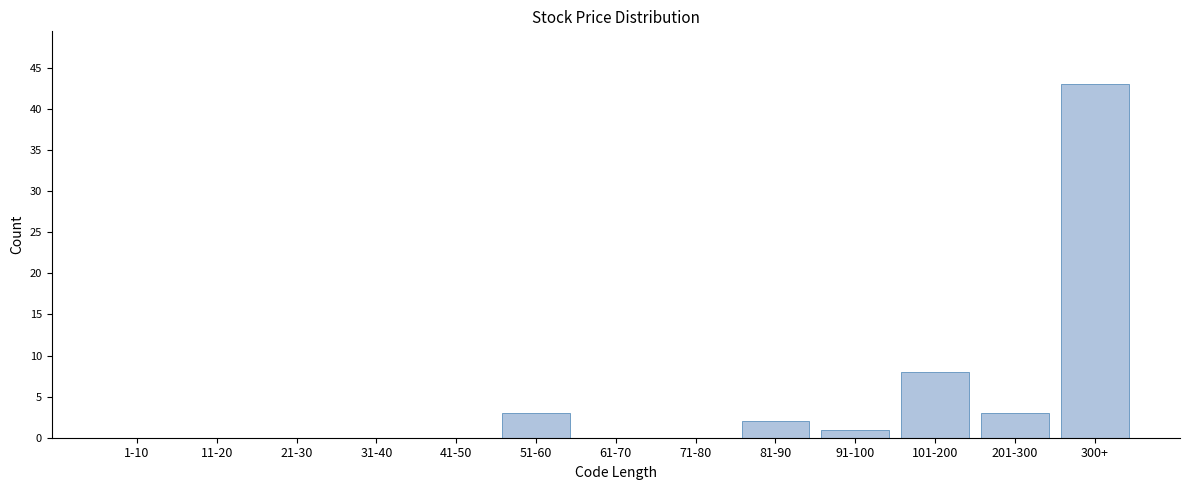

Reading left to right, what are all the values shown in this chart?

1-10=0	11-20=0	21-30=0	31-40=0	41-50=0	51-60=3	61-70=0	71-80=0	81-90=2	91-100=1	101-200=8	201-300=3	300+=43